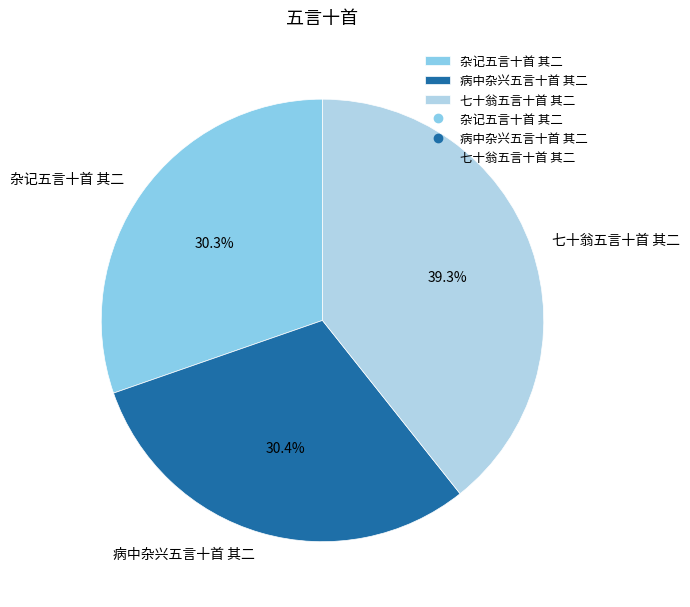

What percentage do 七十翁五言十首 其二 and 病中杂兴五言十首 其二 together represent?

69.7%